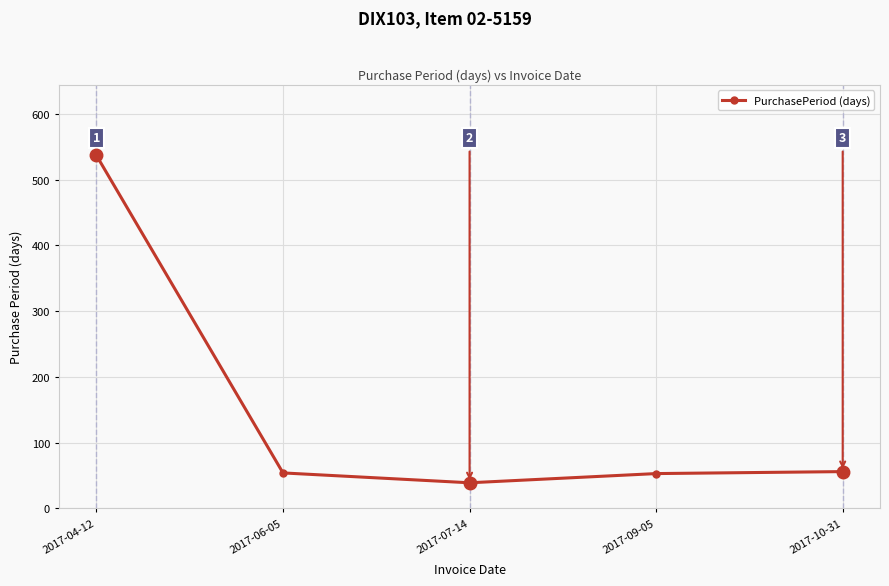

What is the label of the 5th point from the right?

2017-04-12